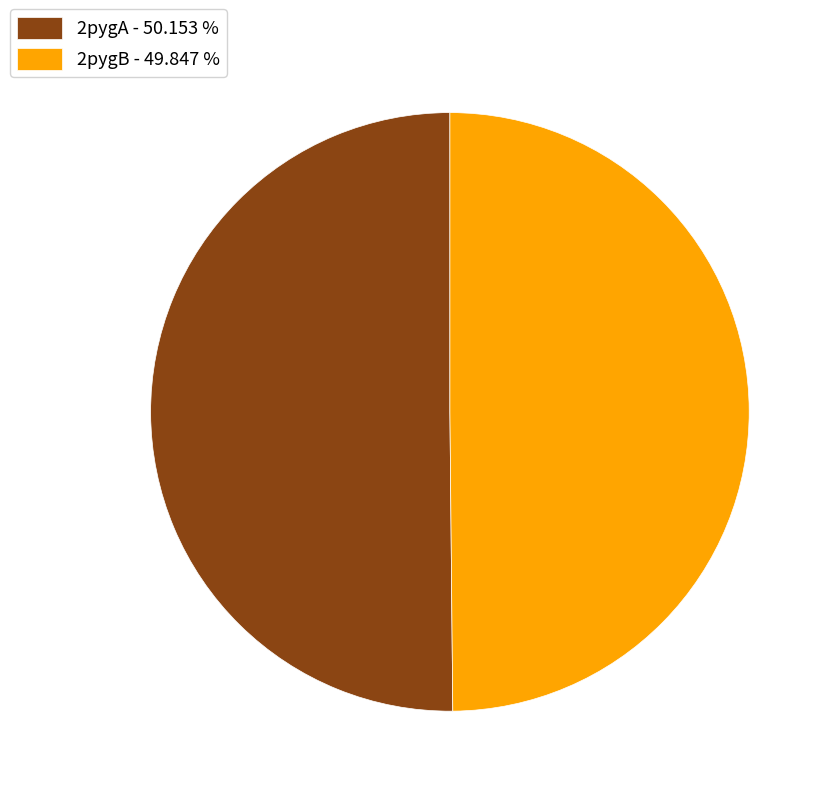

What is the ratio of the value at 2pygA - 50.153 % to the value at 2pygB - 49.847 %?

1.0